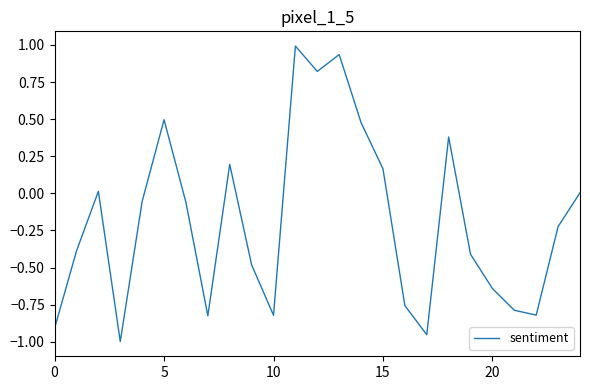

What is the maximum value shown in the chart?

1.0